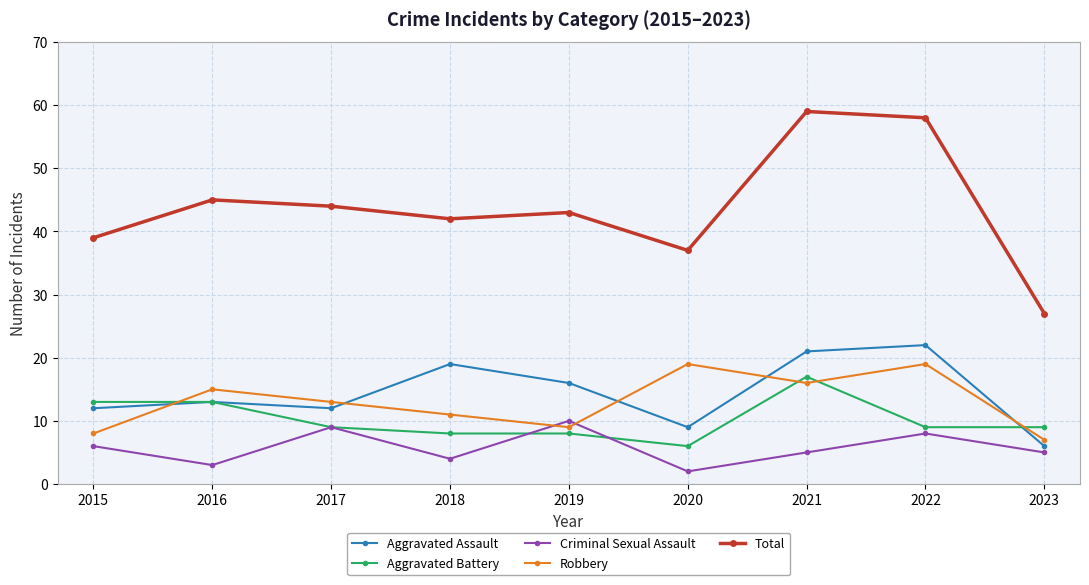

What is the approximate value of Robbery at 2016, to the nearest 5?

15